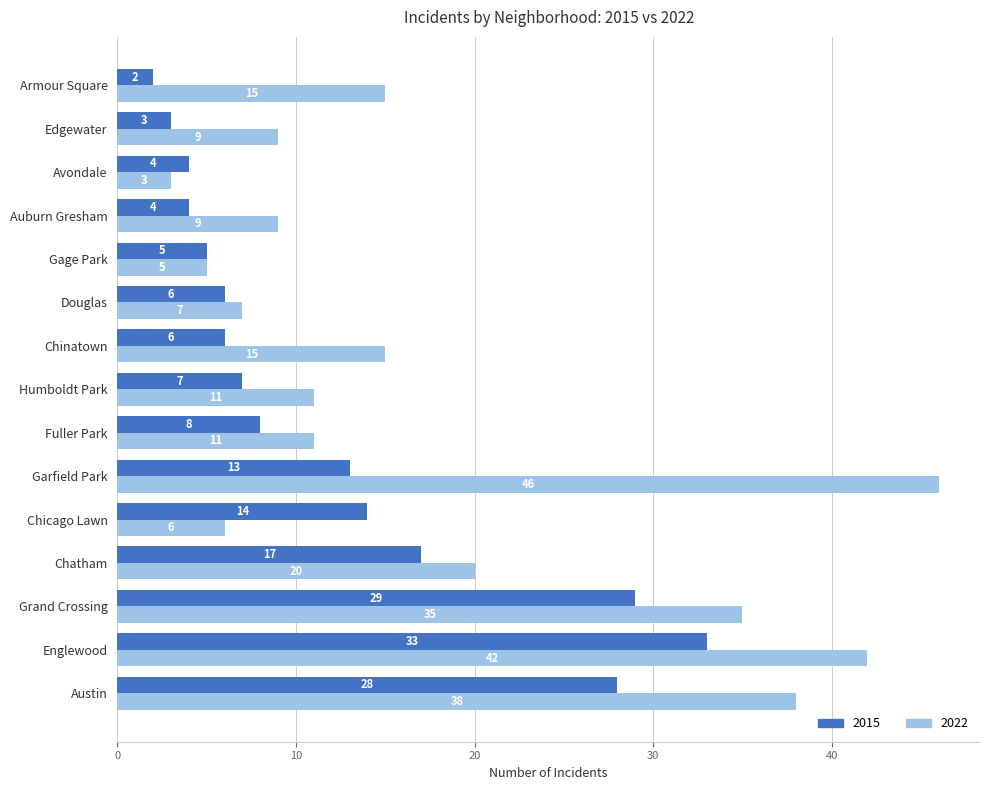

What is the difference between the second highest and second lowest values in the 2015 series?

26